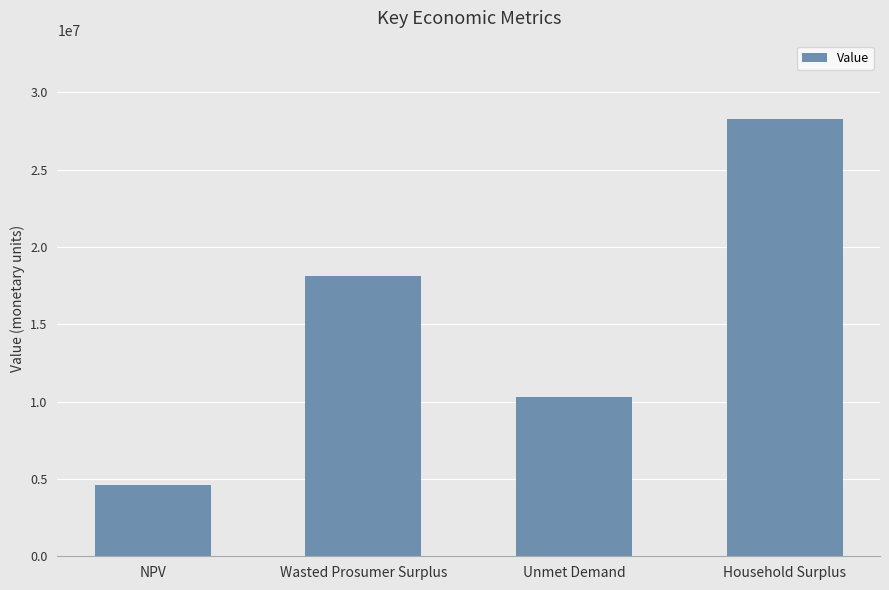

At which label is the value closest to 16415975?

Wasted Prosumer Surplus